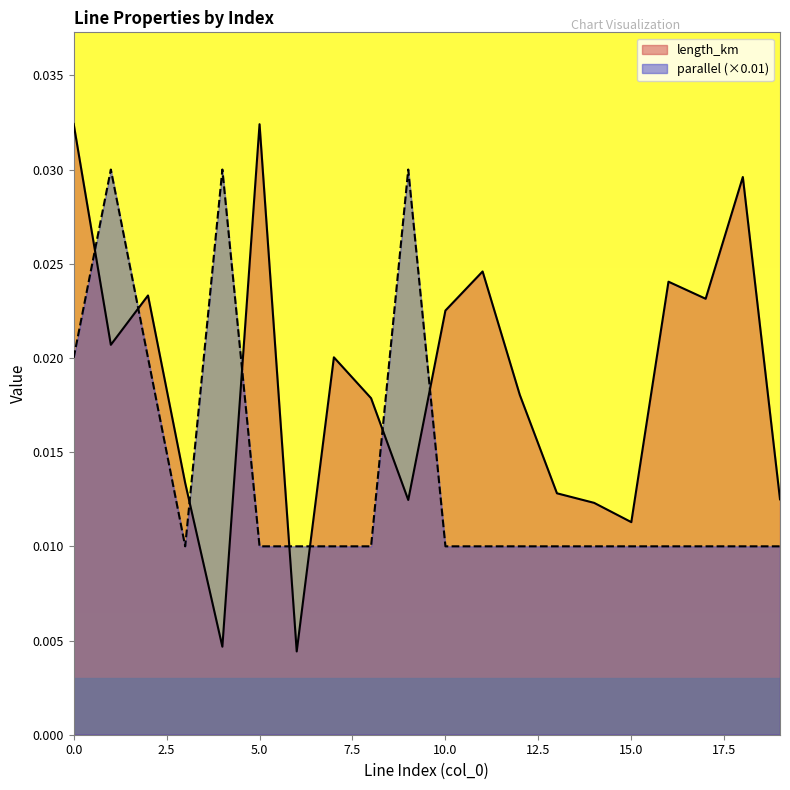

After their last crossing, which series has the higher values: parallel or length_km?

length_km